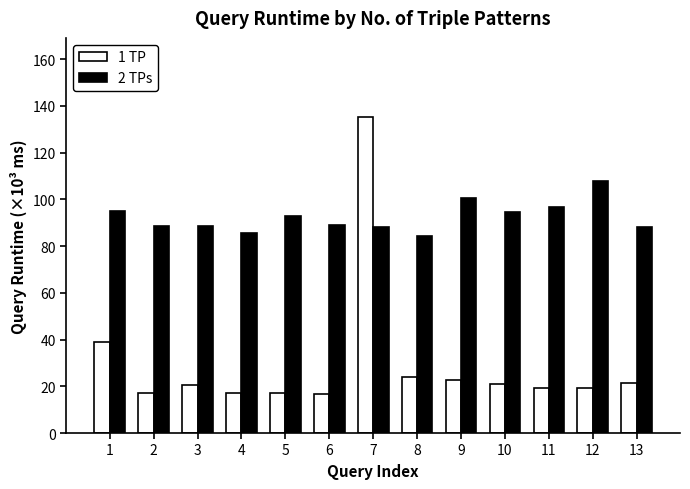

What is the value of the 2 TPs bar at the 1st from the left?

95.0